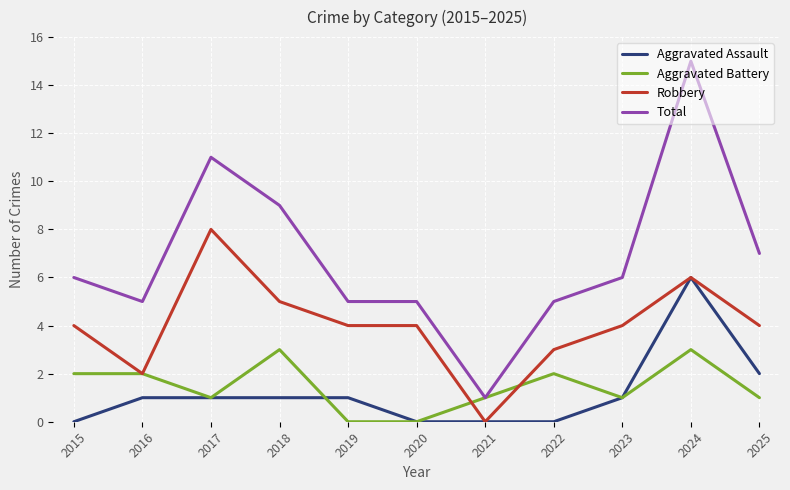

True or false: Total and Aggravated Assault cross at least once.

False